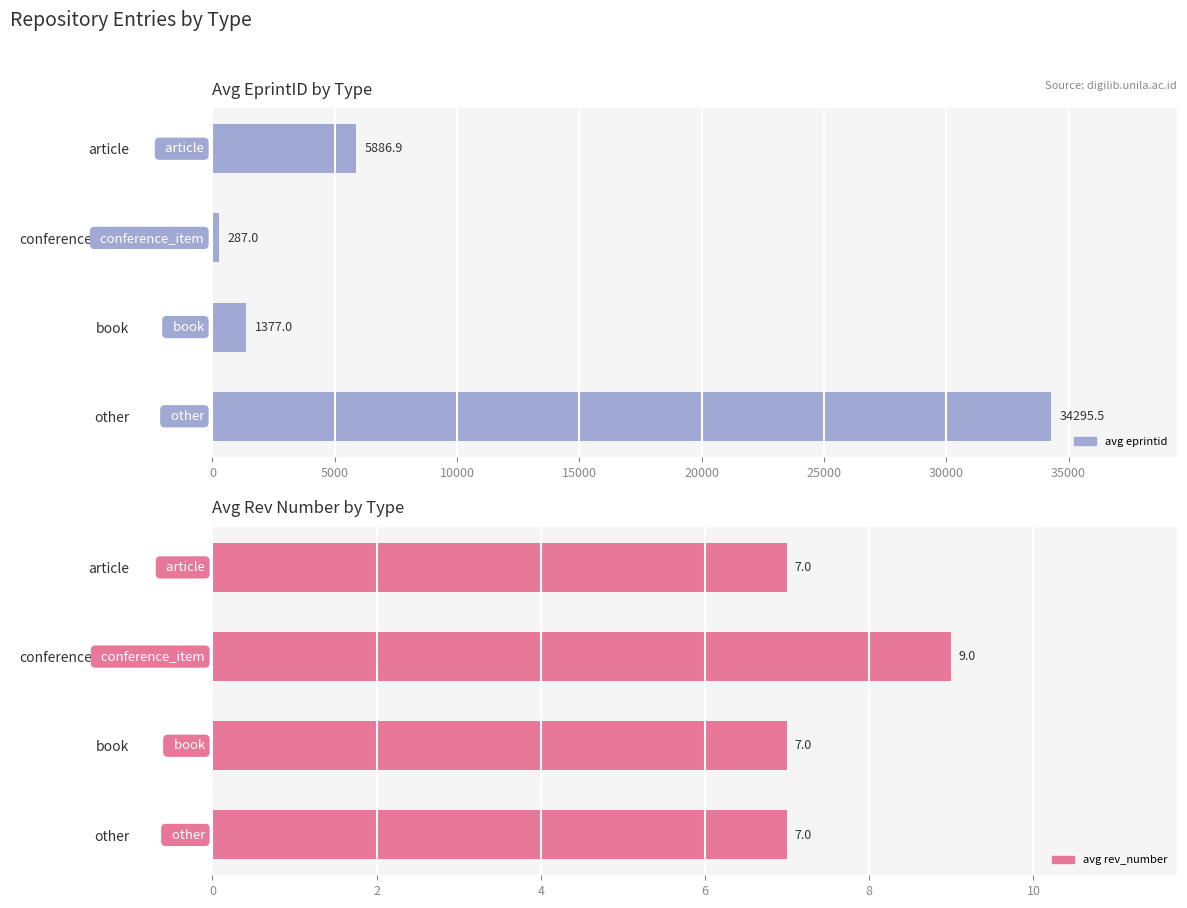

Is the value of avg eprintid at article greater than the value of avg rev_number at conference_item?

Yes